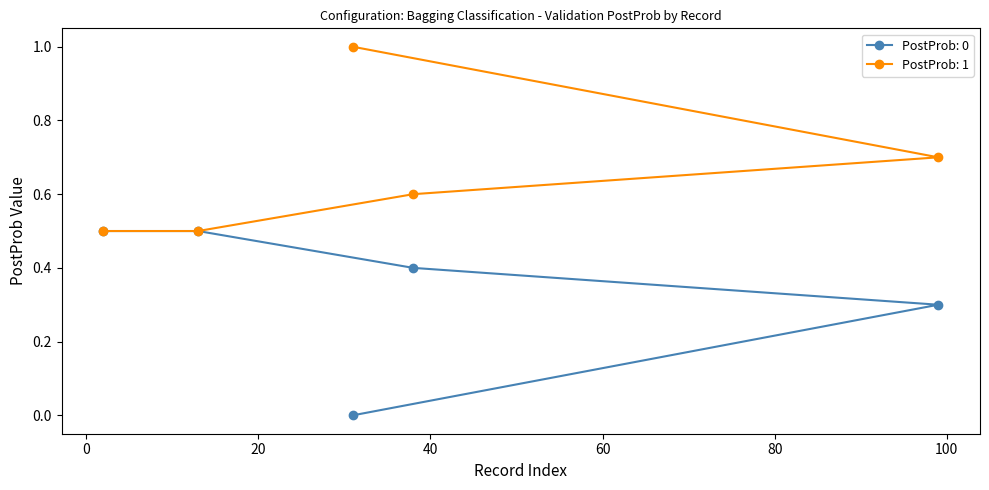

Is the value of PostProb: 1 at Record 31 greater than the value of PostProb: 0 at Record 99?

Yes